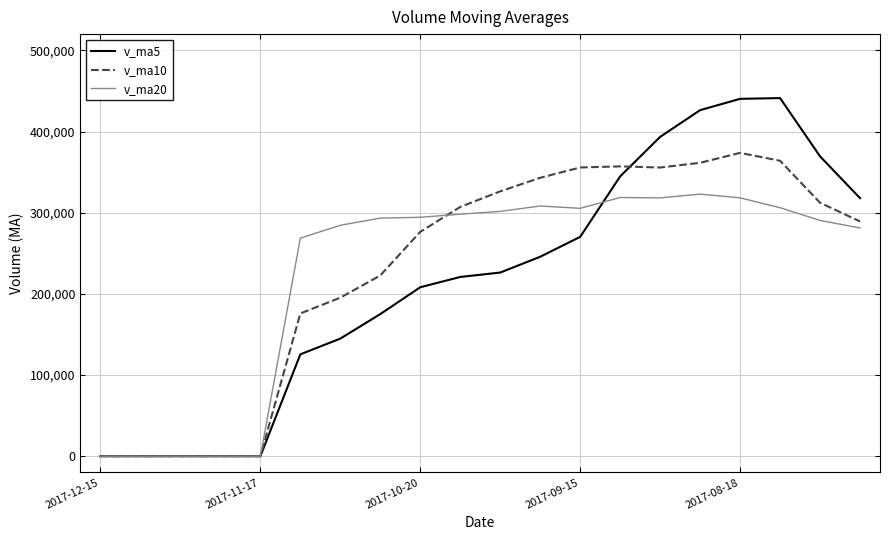

What is the difference between the maximum and minimum values in the v_ma20 series?

322885.4